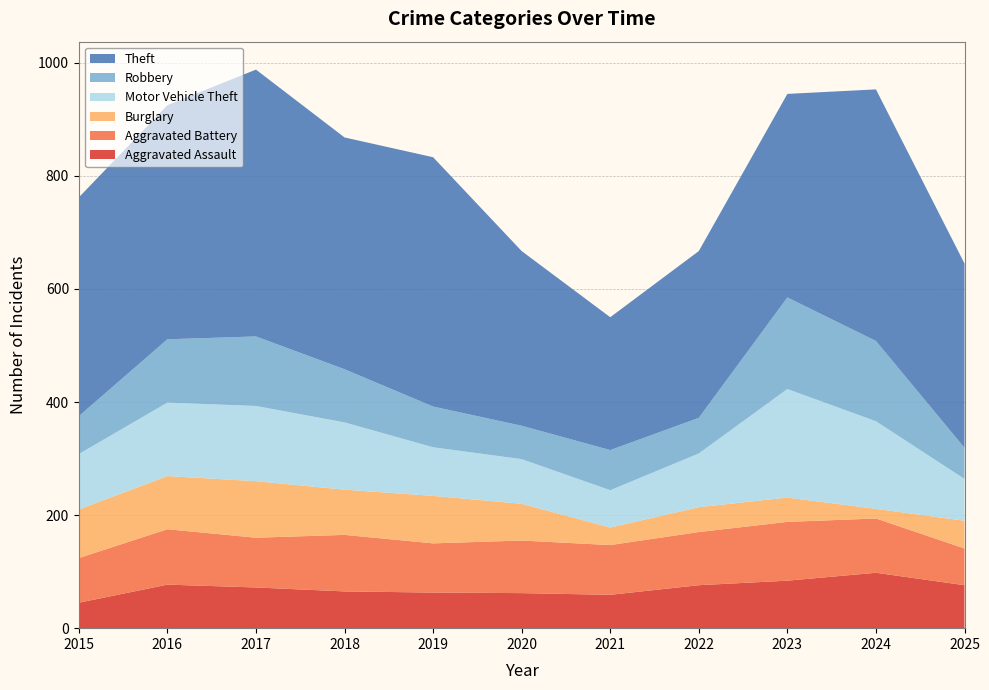

Reading right to left, extract all data points from this chart.

Aggravated Assault: 2025=76	2024=98	2023=84	2022=76	2021=59	2020=62	2019=63	2018=65	2017=72	2016=77	2015=45
Aggravated Battery: 2025=65	2024=96	2023=104	2022=94	2021=88	2020=93	2019=87	2018=100	2017=88	2016=98	2015=79
Burglary: 2025=49	2024=17	2023=43	2022=44	2021=31	2020=65	2019=84	2018=80	2017=100	2016=94	2015=86
Motor Vehicle Theft: 2025=74	2024=155	2023=192	2022=95	2021=66	2020=79	2019=86	2018=119	2017=133	2016=130	2015=98
Robbery: 2025=55	2024=142	2023=162	2022=63	2021=71	2020=59	2019=72	2018=94	2017=123	2016=112	2015=67
Theft: 2025=326	2024=445	2023=360	2022=295	2021=235	2020=309	2019=441	2018=410	2017=472	2016=414	2015=387